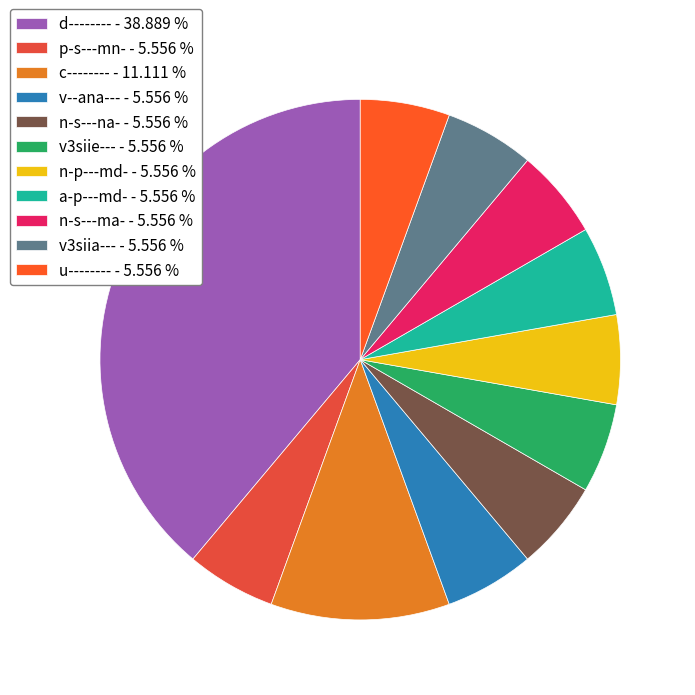

Count the number of slices in the pie.

11